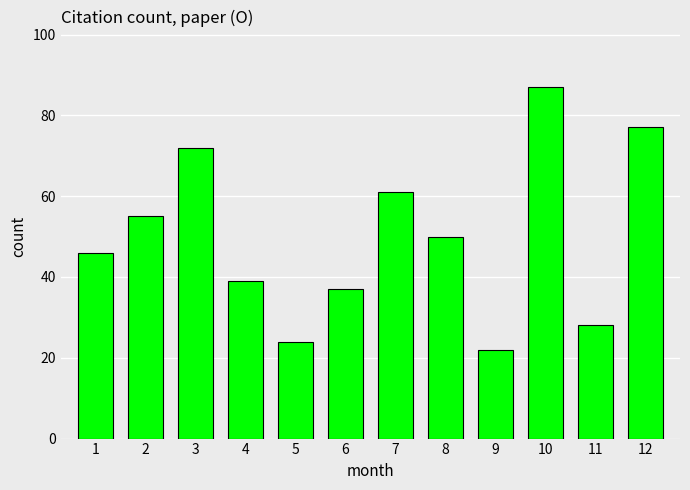

What is the sum of the values at 2 and 4?

94